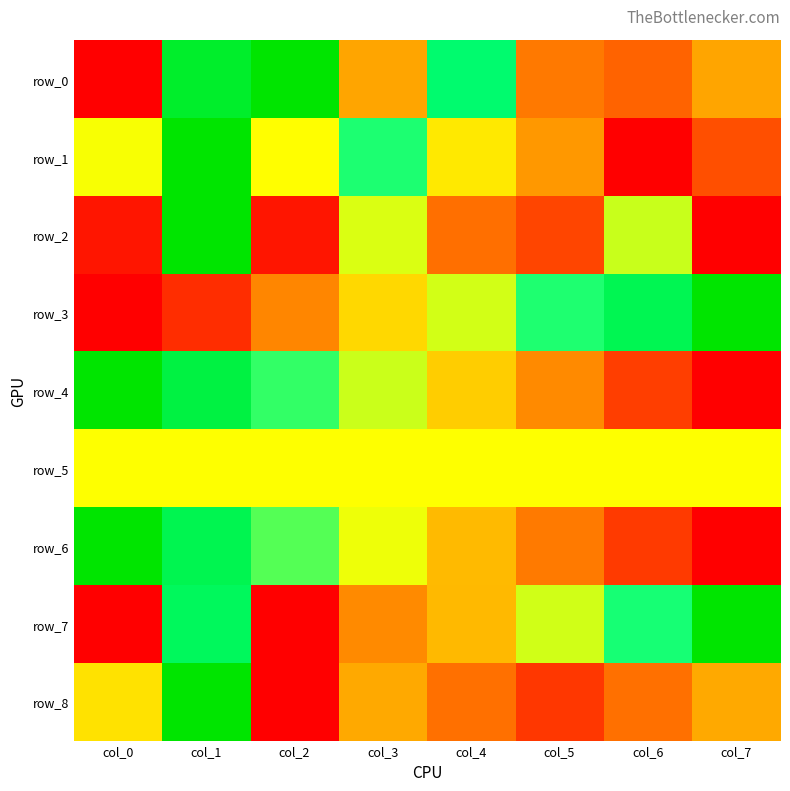

At which category is the sum across all series the highest?

col_1